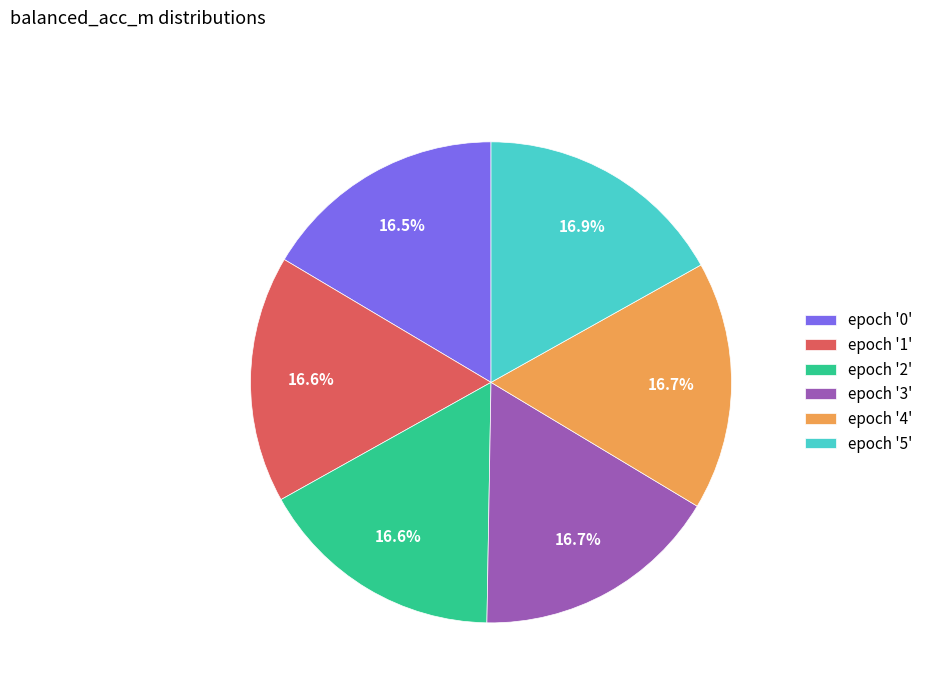

How many slices are in this pie chart?

6